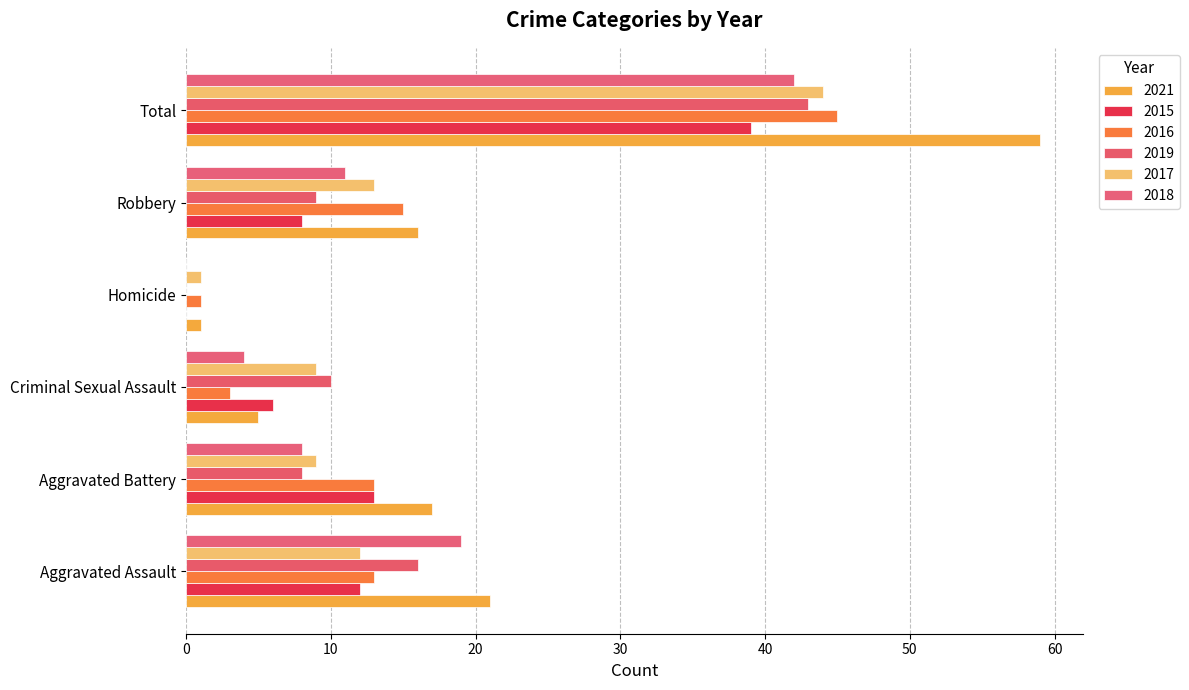

What is the difference between the second highest and second lowest values in the 2017 series?

4